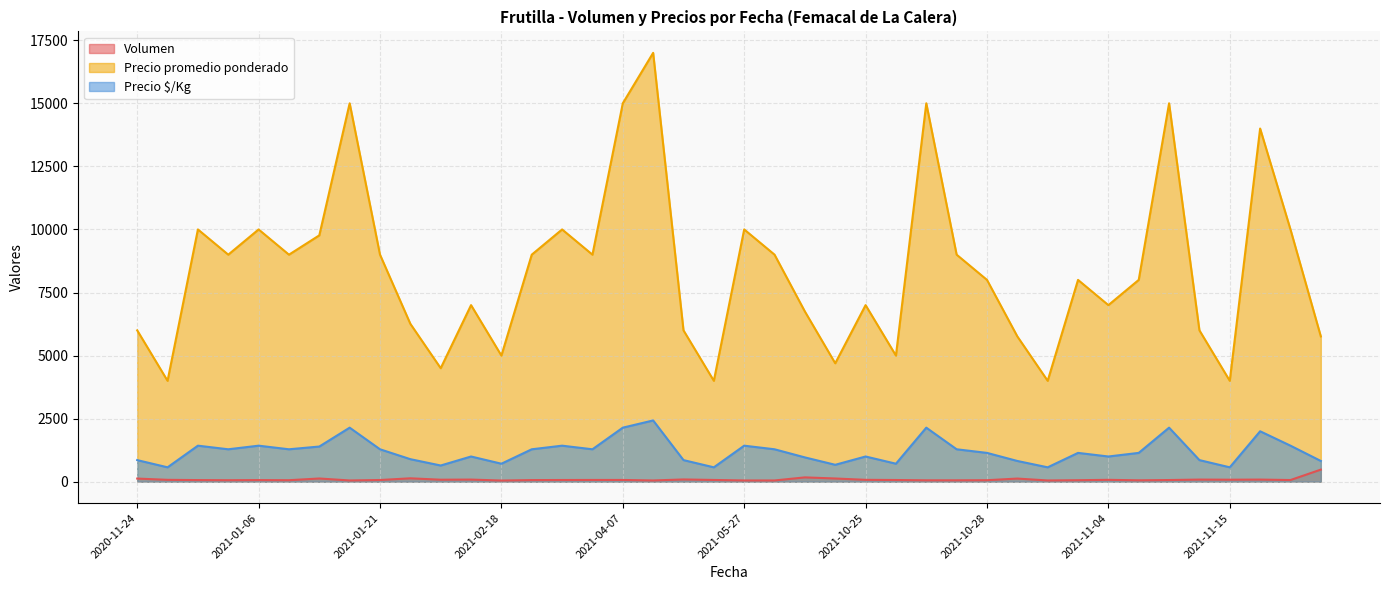

How many data points in Volumen are less than 68?

18